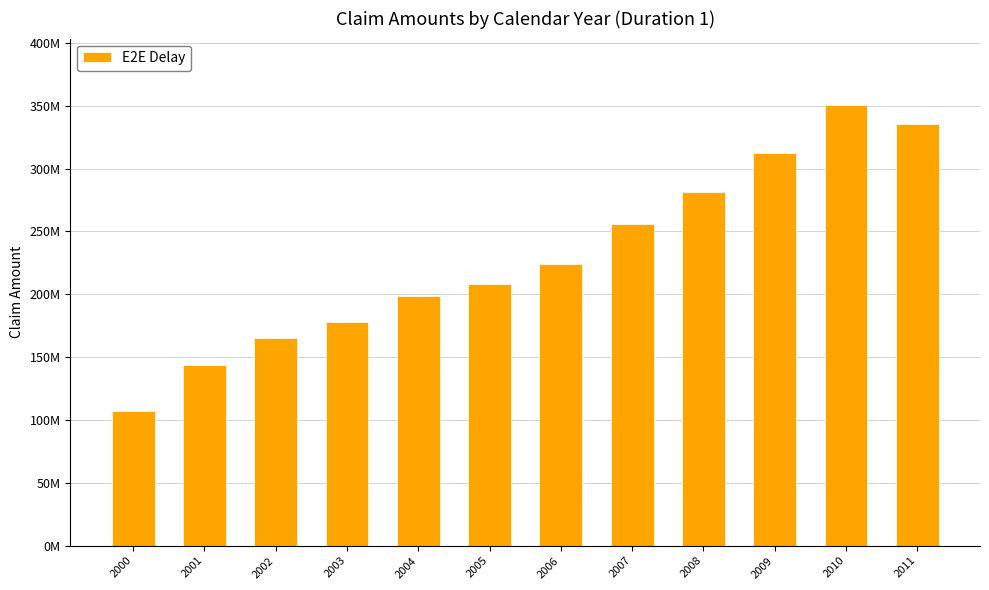

What is the change in value from 2004 to 2005?

+9013000